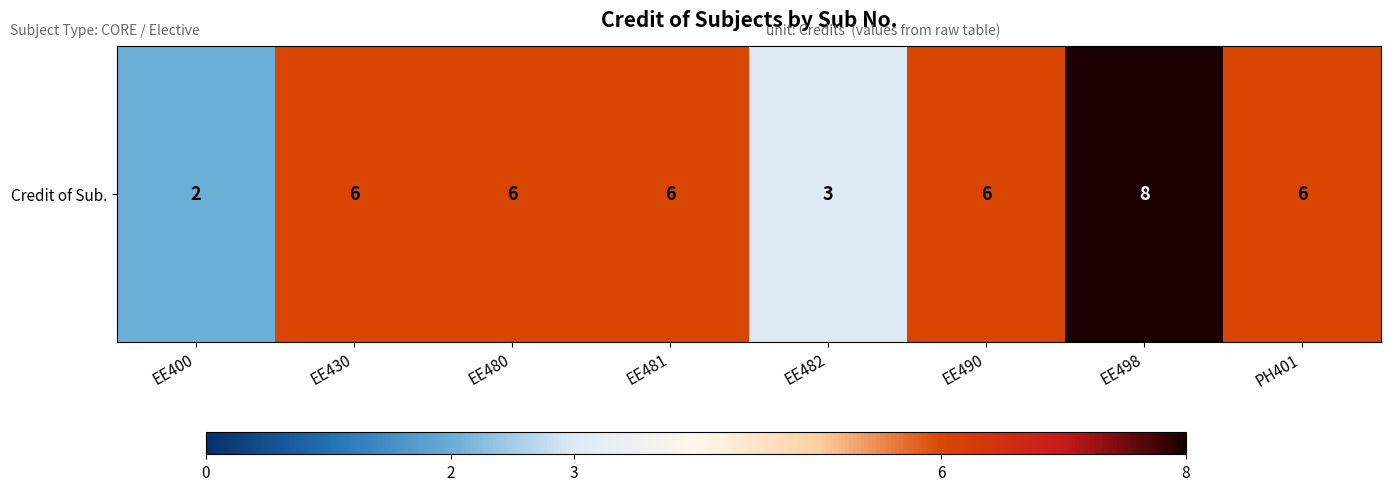

Is it true that the value at EE480 is 9?

False